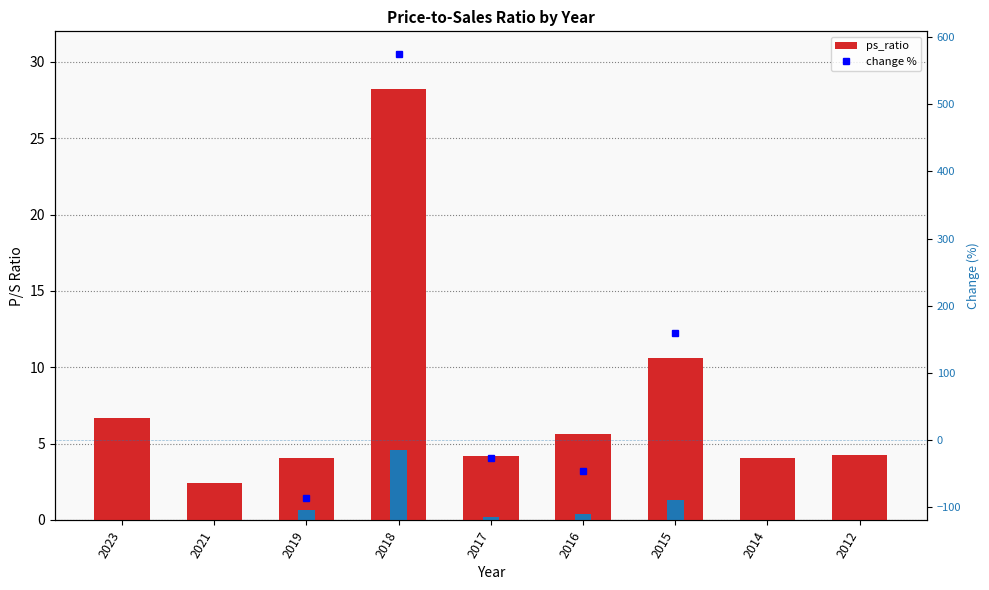

How many data points are above 4?

8